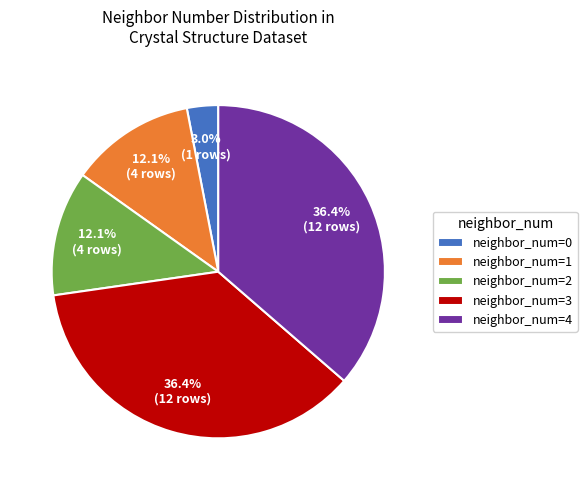

What is the total percentage of neighbor_num=4 and neighbor_num=0?

39.4%